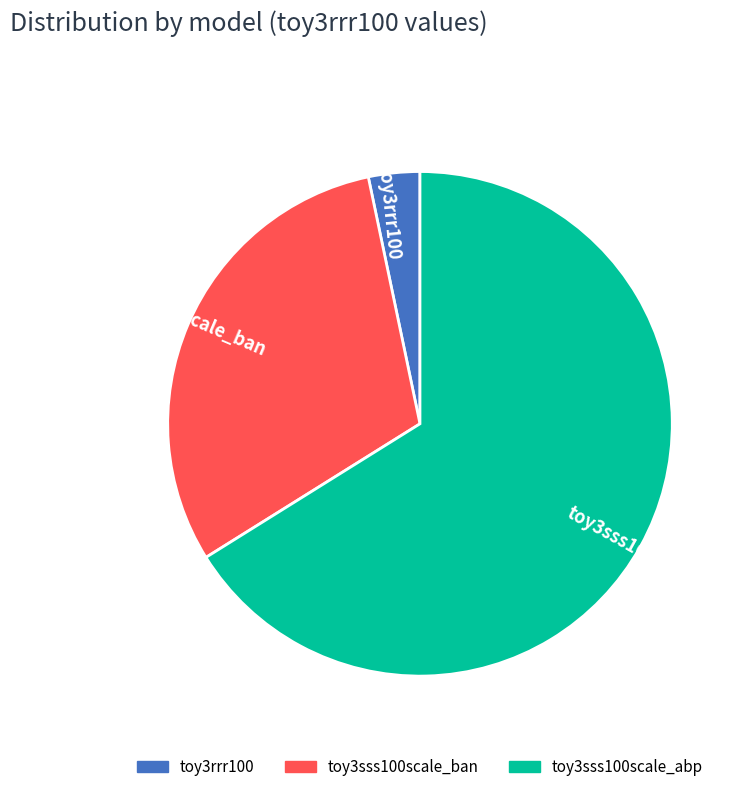

Count the number of slices in the pie.

3